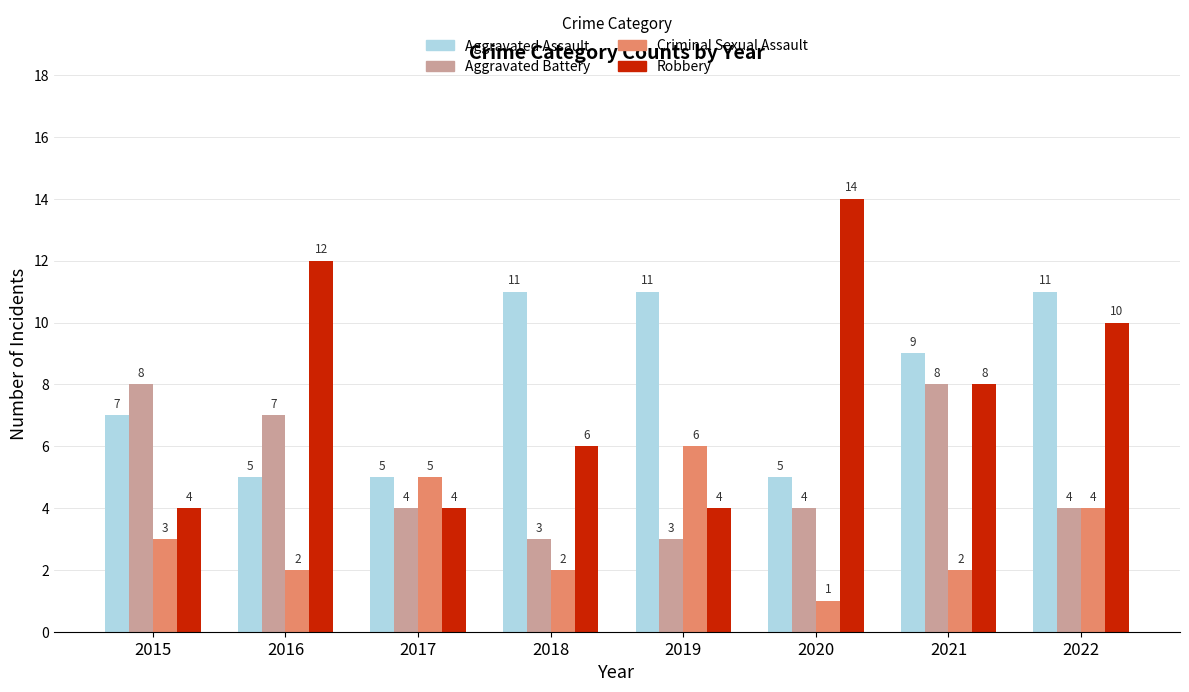

What is the maximum value for Aggravated Assault?

11